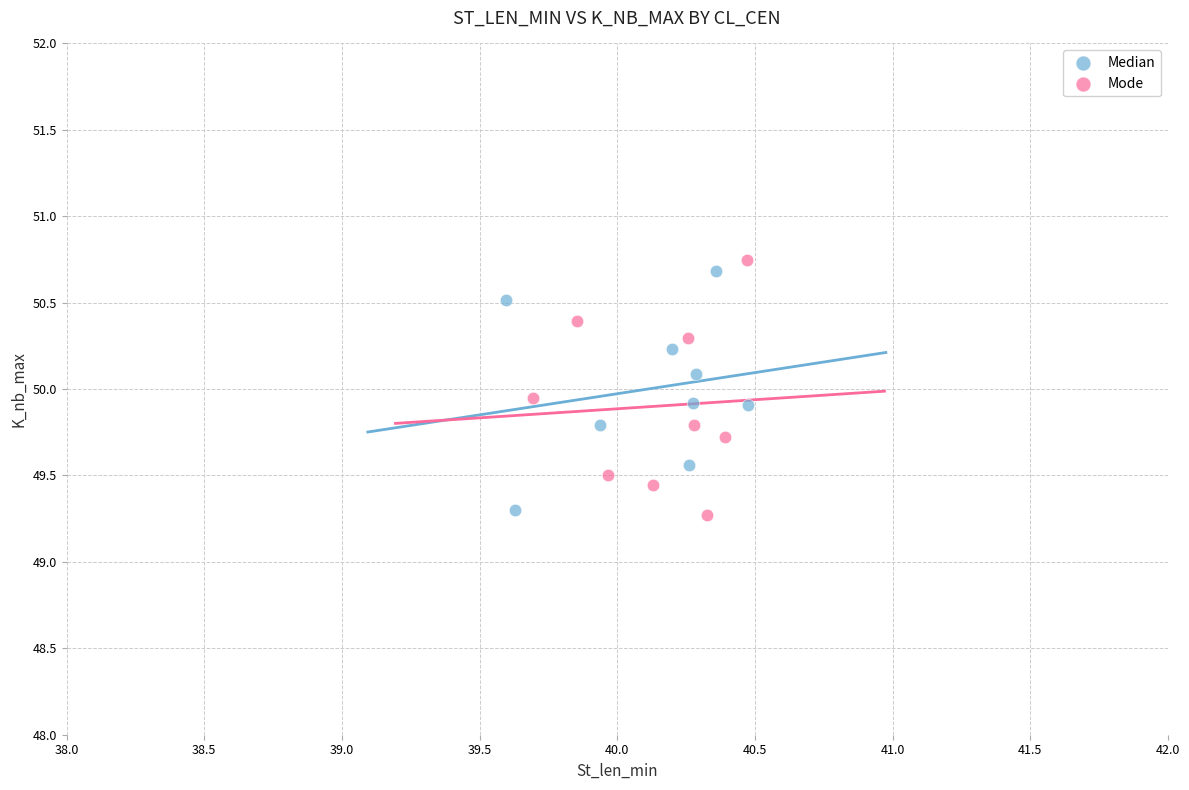

Which series has the widest spread of Y values?

Mode